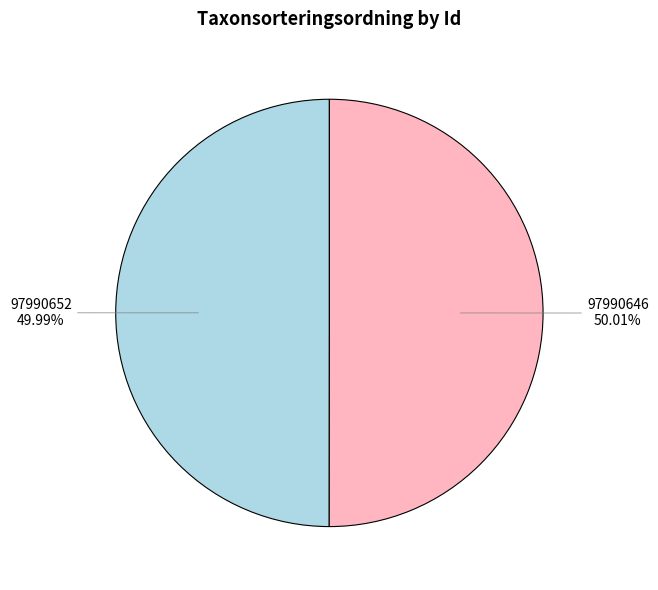

The 97990652 slice represents 50% of the pie. True or false?

True